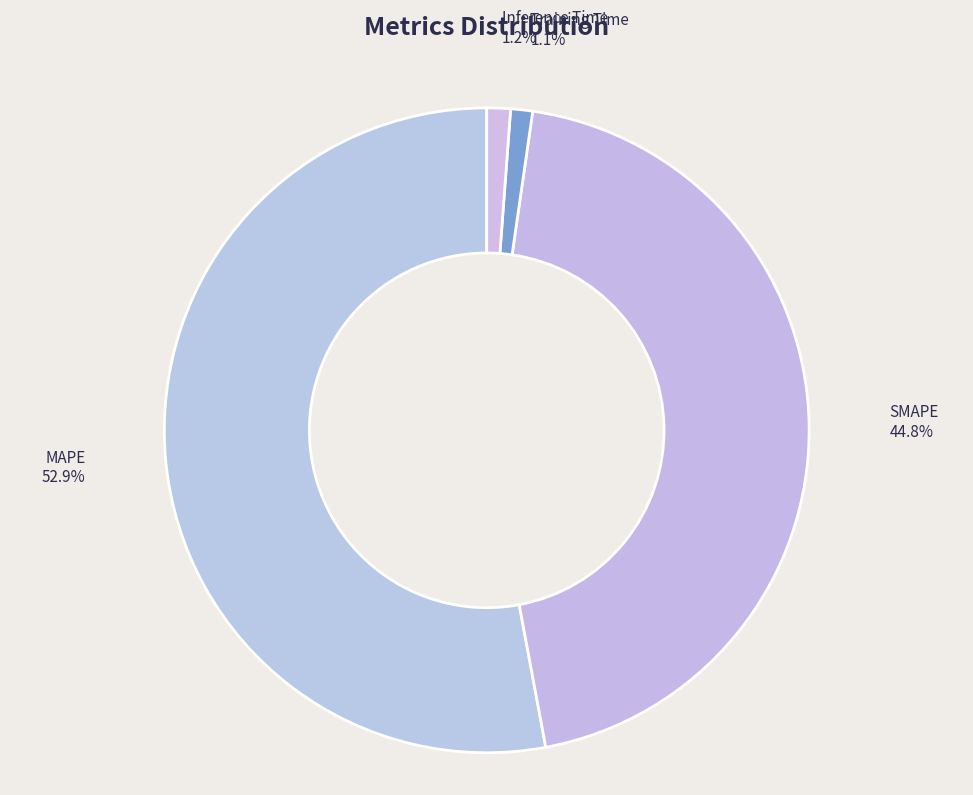

What percentage is the SMAPE slice, to the nearest percent?

45%